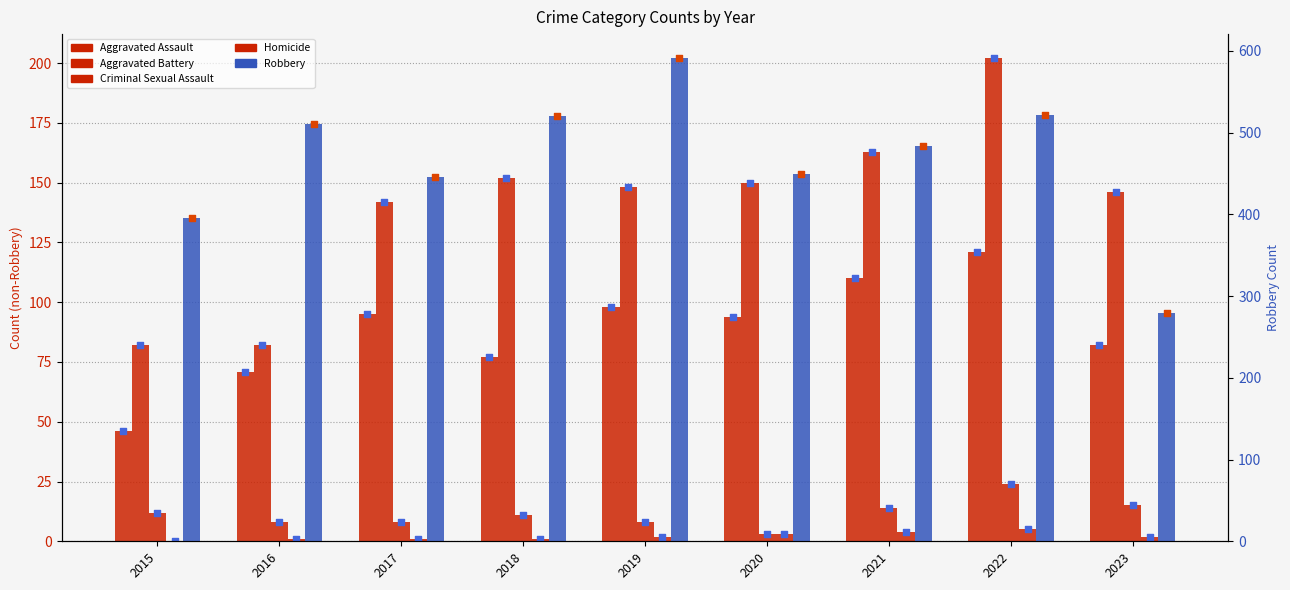

What are all the series names shown in the legend?

Aggravated Assault, Aggravated Battery, Criminal Sexual Assault, Homicide, Robbery